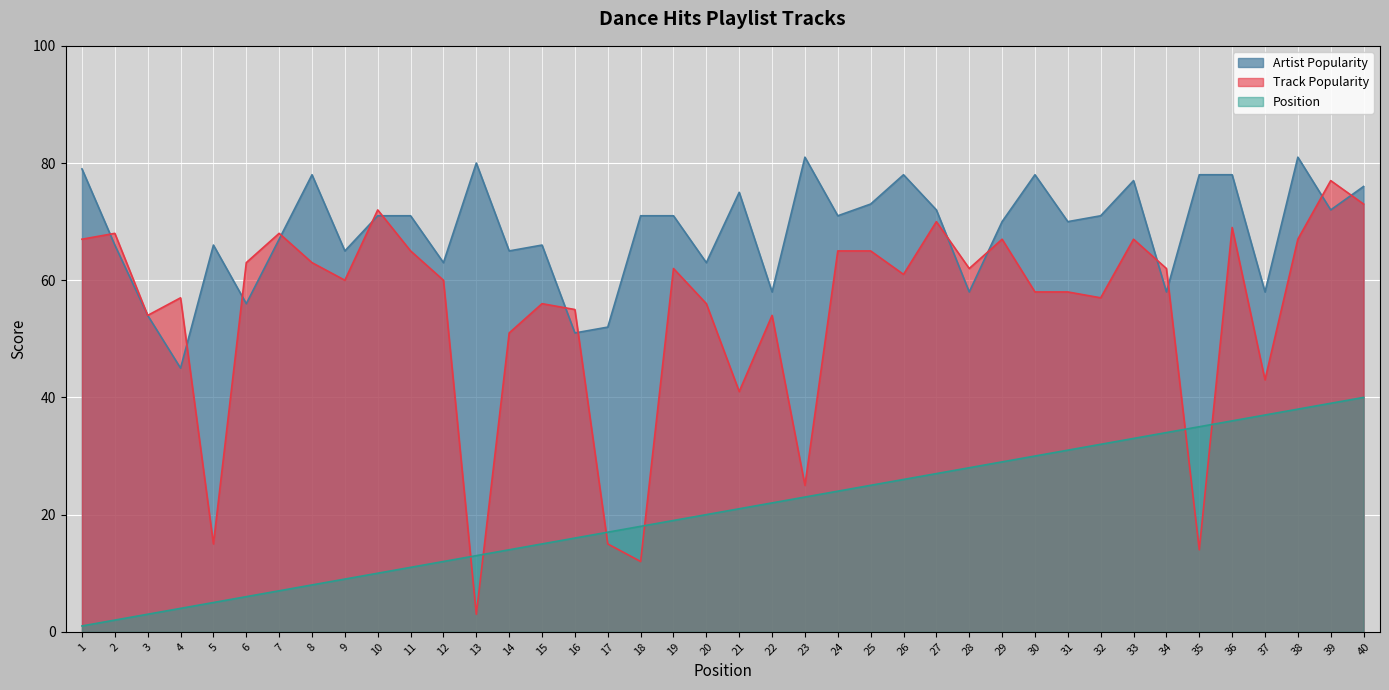

What is the minimum value shown in the chart?

1